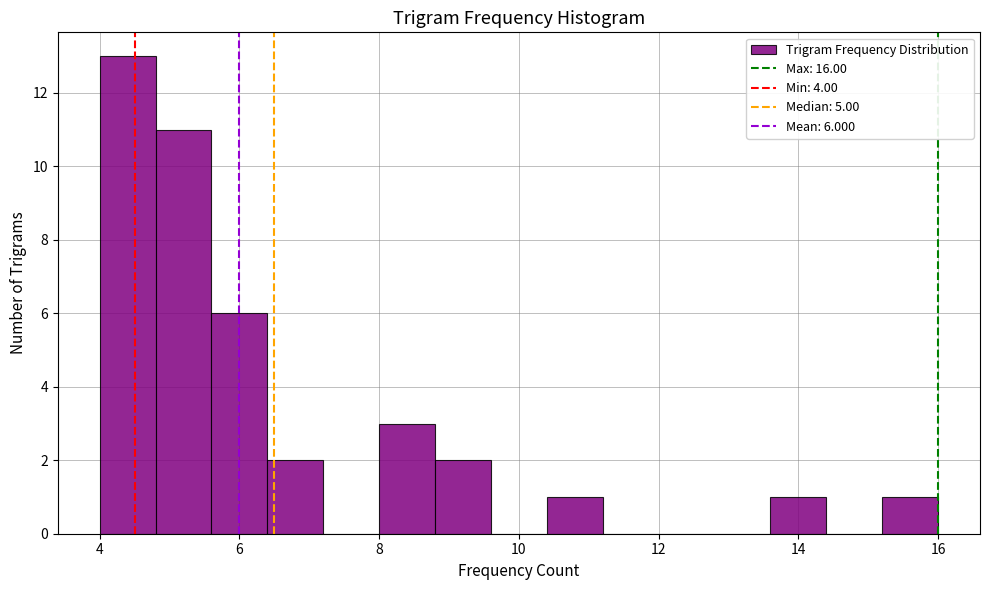

Over which range of the x-axis is the bar tallest?

4.0 to 4.8